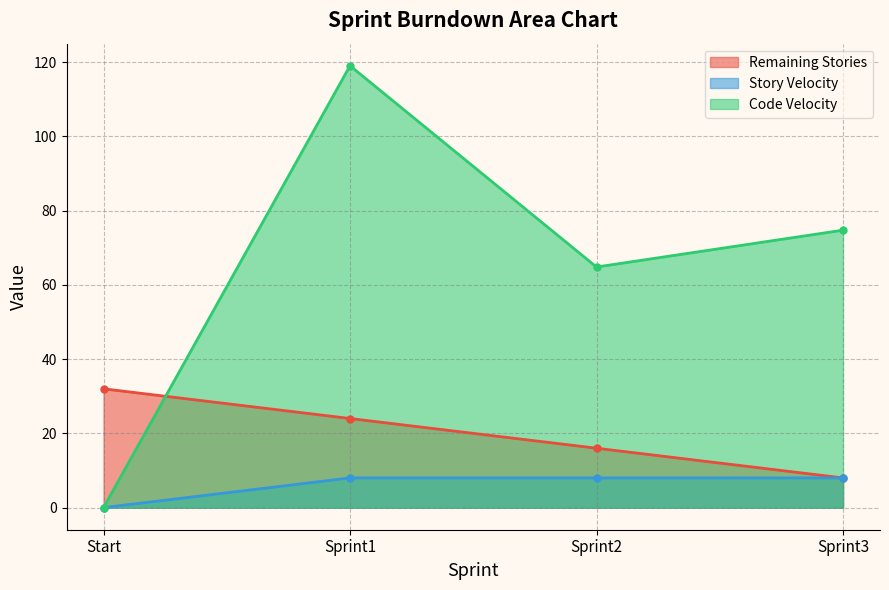

What is the difference between the maximum and second lowest values in the Code Velocity series?

54.2